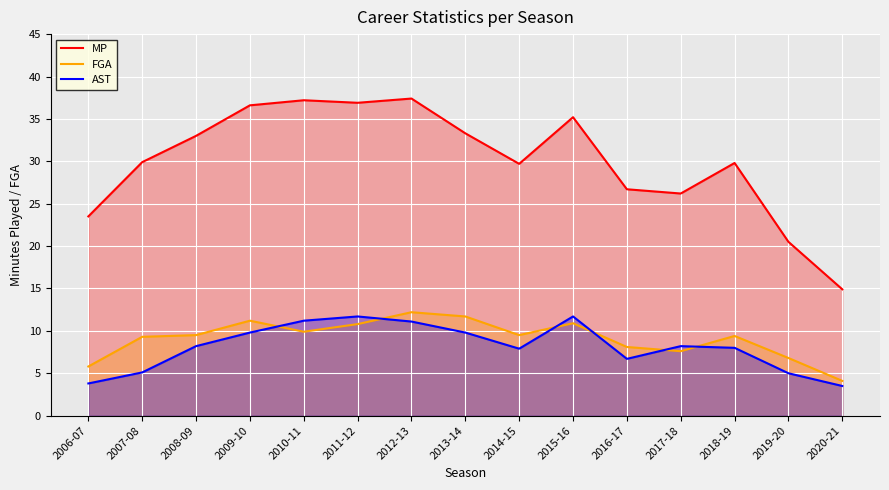

What is the label of the 13th point from the left?

2018-19